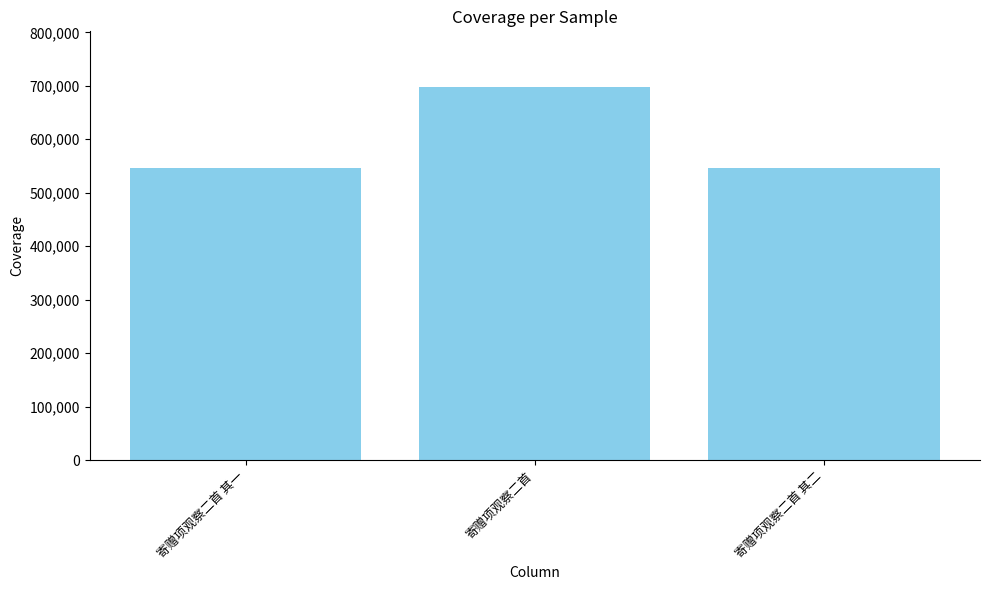

Between 寄赠项观察二首 其二 and 寄赠项观察二首, which is larger?

寄赠项观察二首